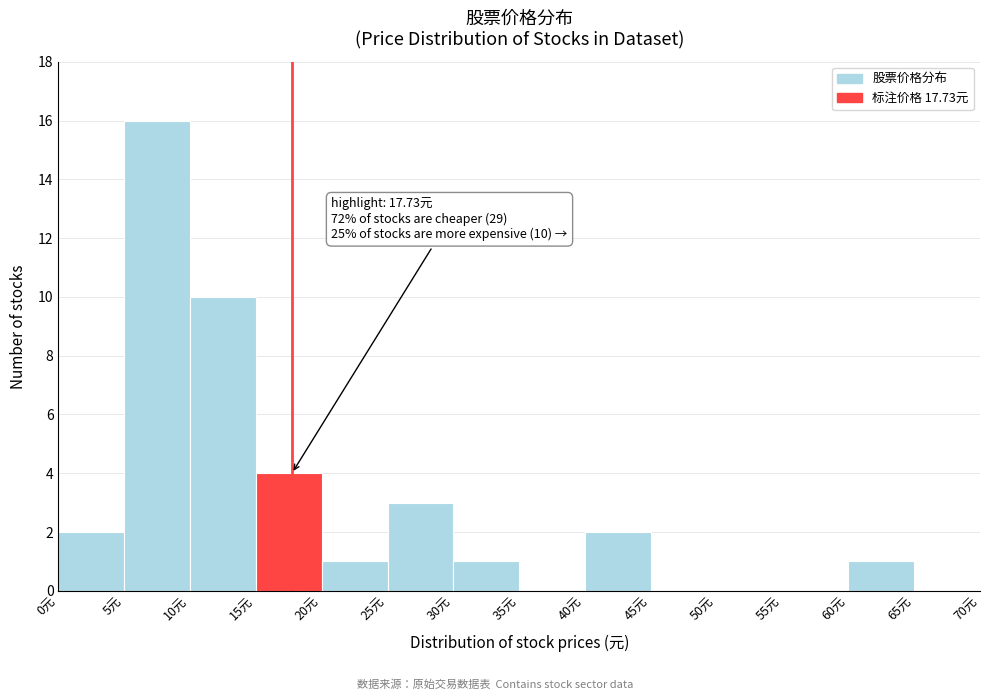

Over which range of the x-axis is the bar tallest?

5 to 10